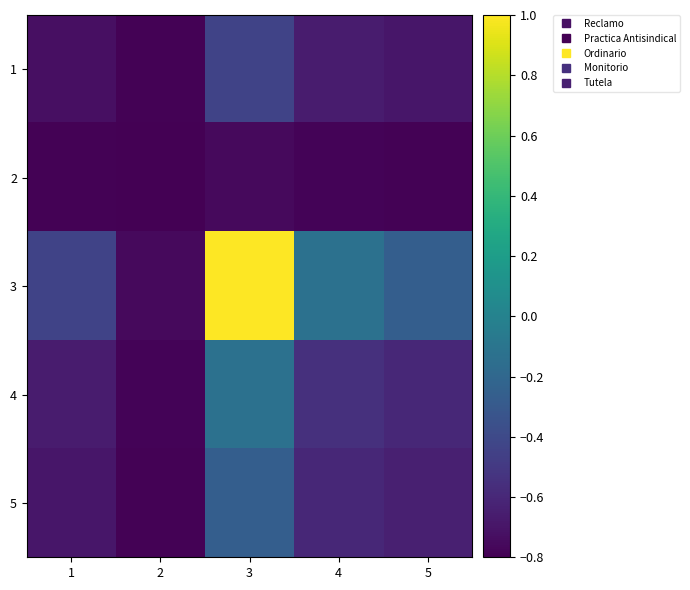

What is the greatest value displayed?

1.0